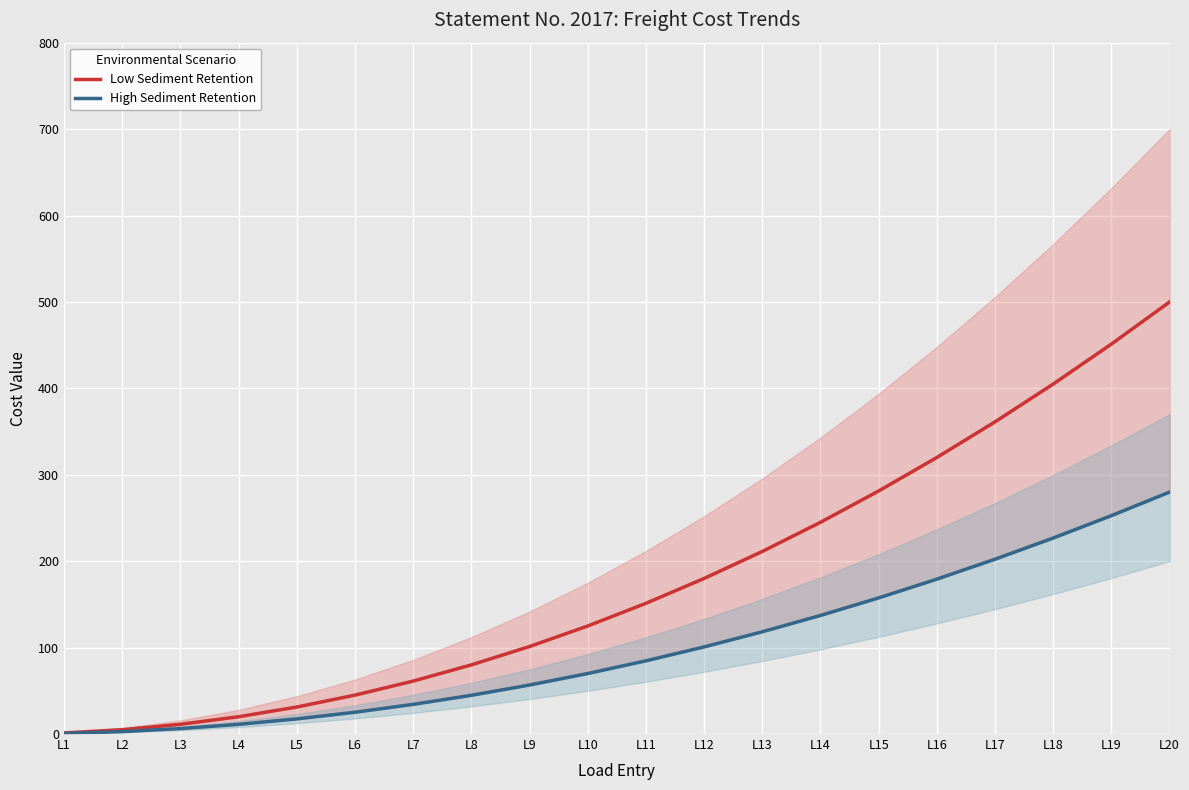

Which series changed the most between L4 and L20?

Low Sediment Retention